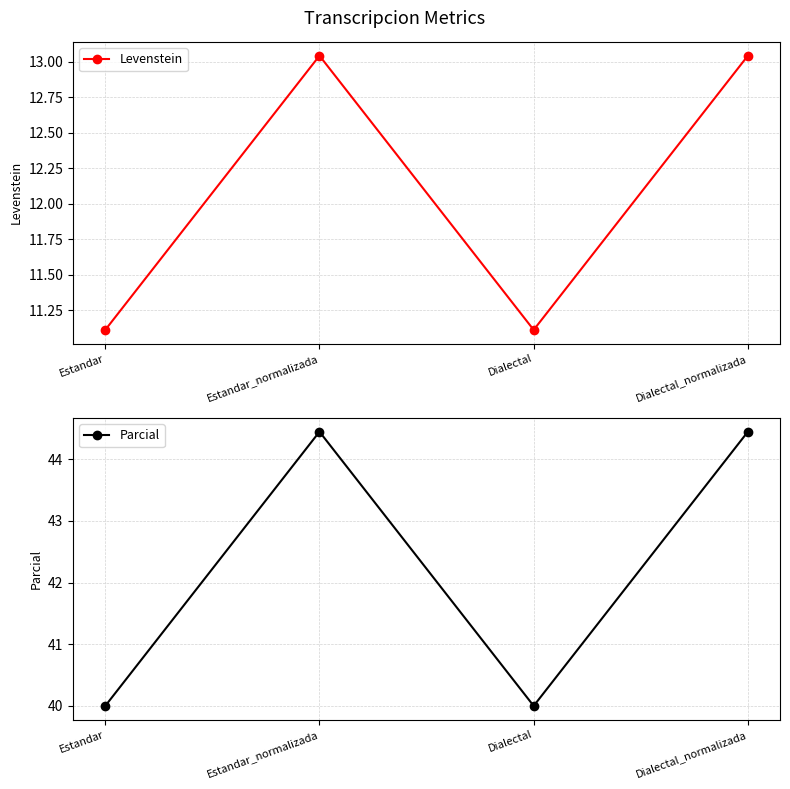

What is the difference between the maximum and second lowest values in the Levenstein series?

1.9